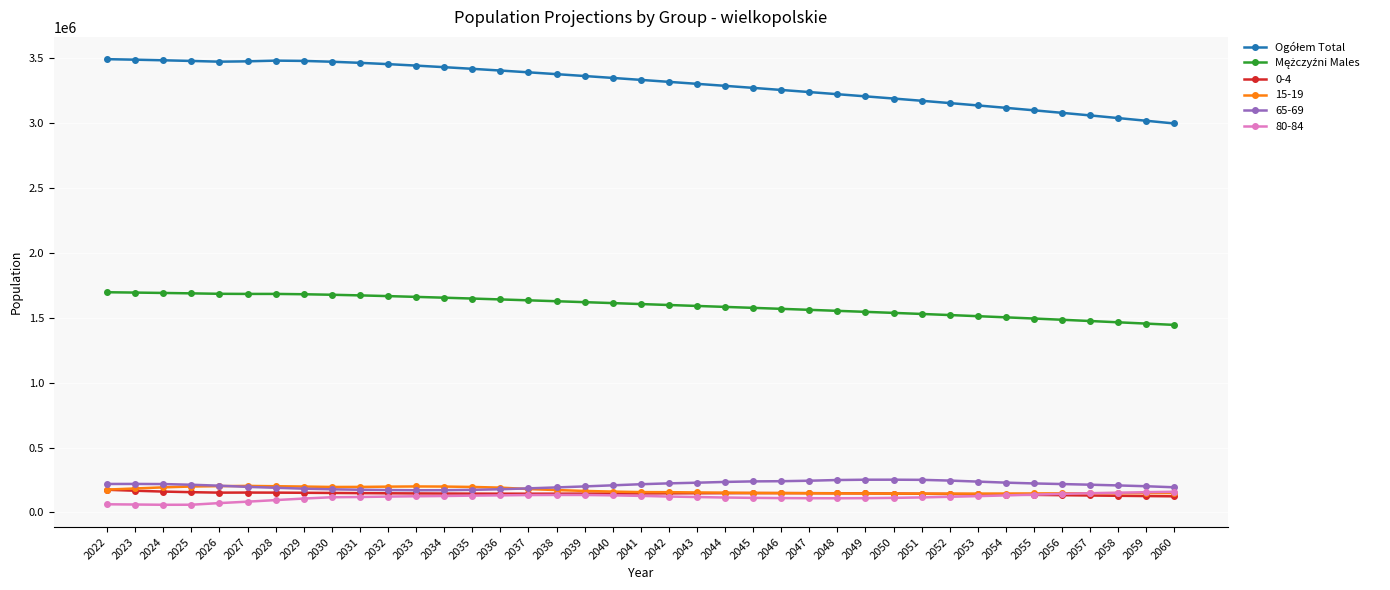

What is the greatest value displayed?

3493577